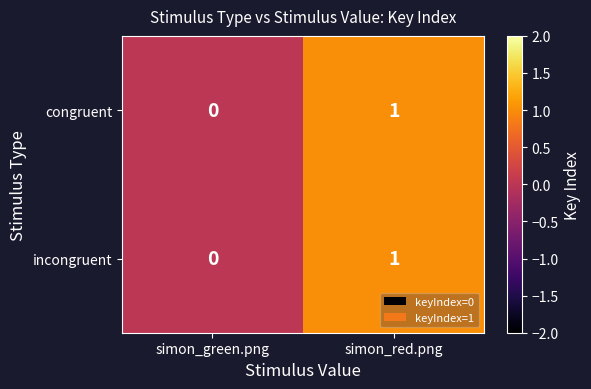

Where is incongruent nearest to the value 0?

simon_green.png